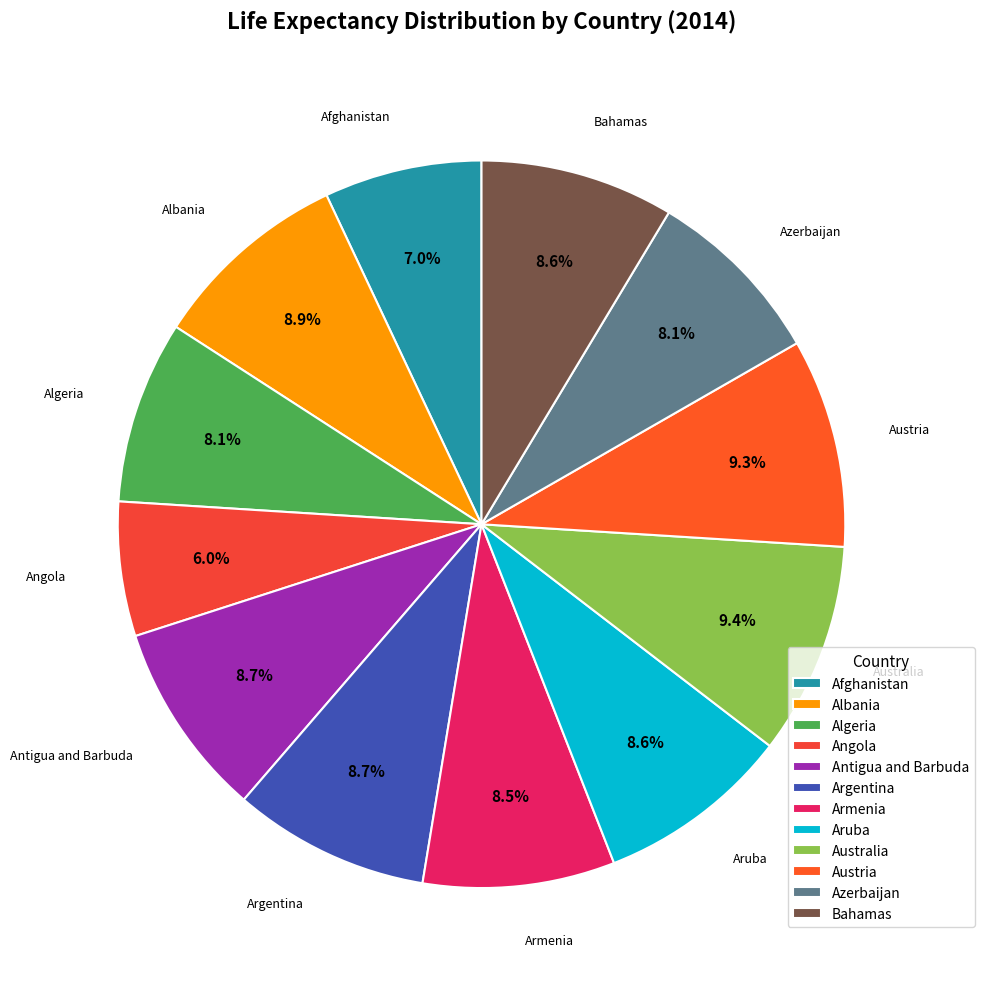

How many segments does this pie chart have?

12